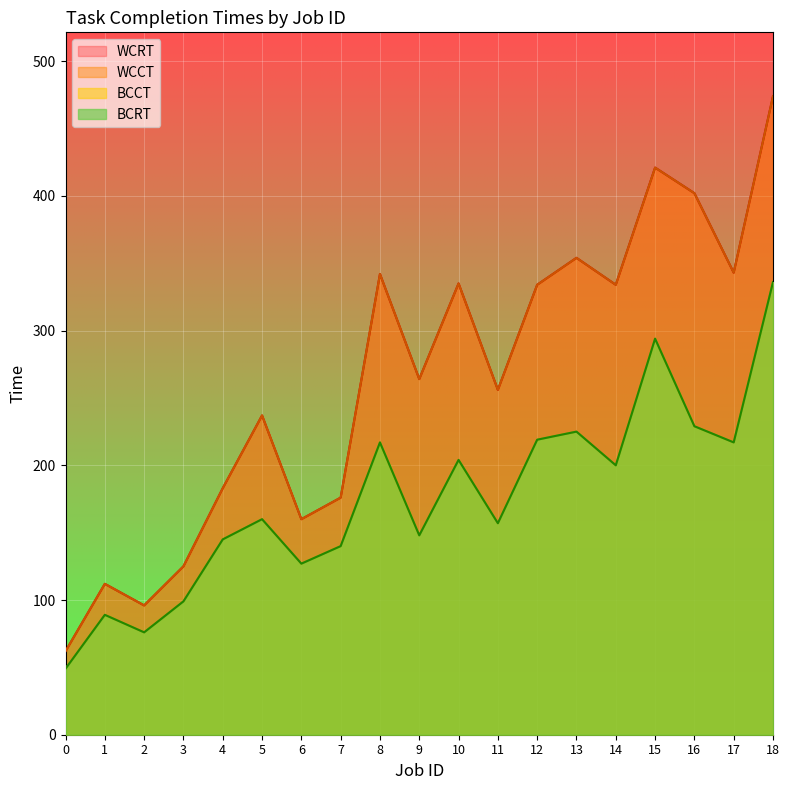

What is the value of the BCRT point at the 4th from the left?

99